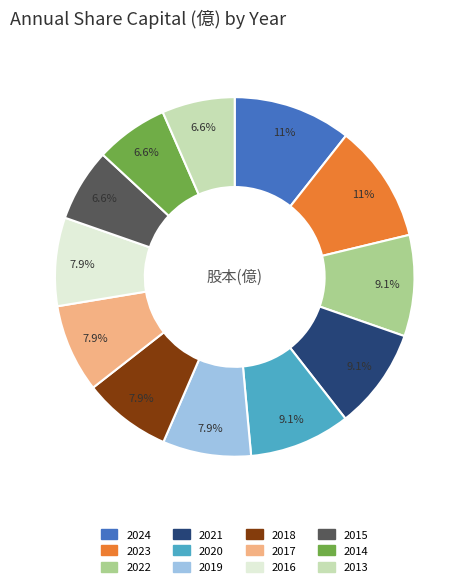

How many slices are in this pie chart?

12